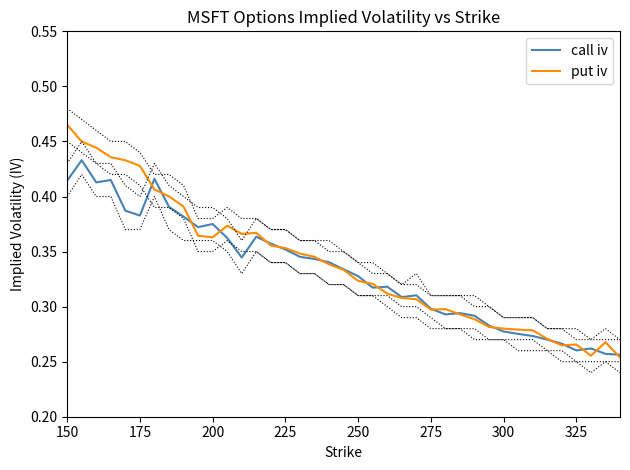

Reading right to left, extract all data points from this chart.

call iv: 0.3	0.3	0.3	0.3	0.3	0.3	0.3	0.3	0.3	0.3	0.3	0.3	0.3	0.3	0.3	0.3	0.3	0.3	0.3	0.3	0.3	0.3	0.3	0.4	0.4	0.4	0.3	0.4	0.4	0.4	0.4	0.4	0.4	0.4	0.4	0.4	0.4	0.4	0.4
put iv: 0.3	0.3	0.3	0.3	0.3	0.3	0.3	0.3	0.3	0.3	0.3	0.3	0.3	0.3	0.3	0.3	0.3	0.3	0.3	0.3	0.3	0.3	0.3	0.4	0.4	0.4	0.4	0.4	0.4	0.4	0.4	0.4	0.4	0.4	0.4	0.4	0.4	0.4	0.5